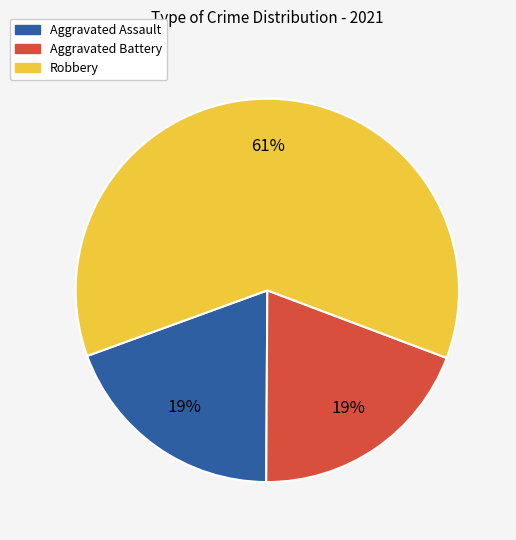

To the nearest percent, what is the average slice percentage?

33%